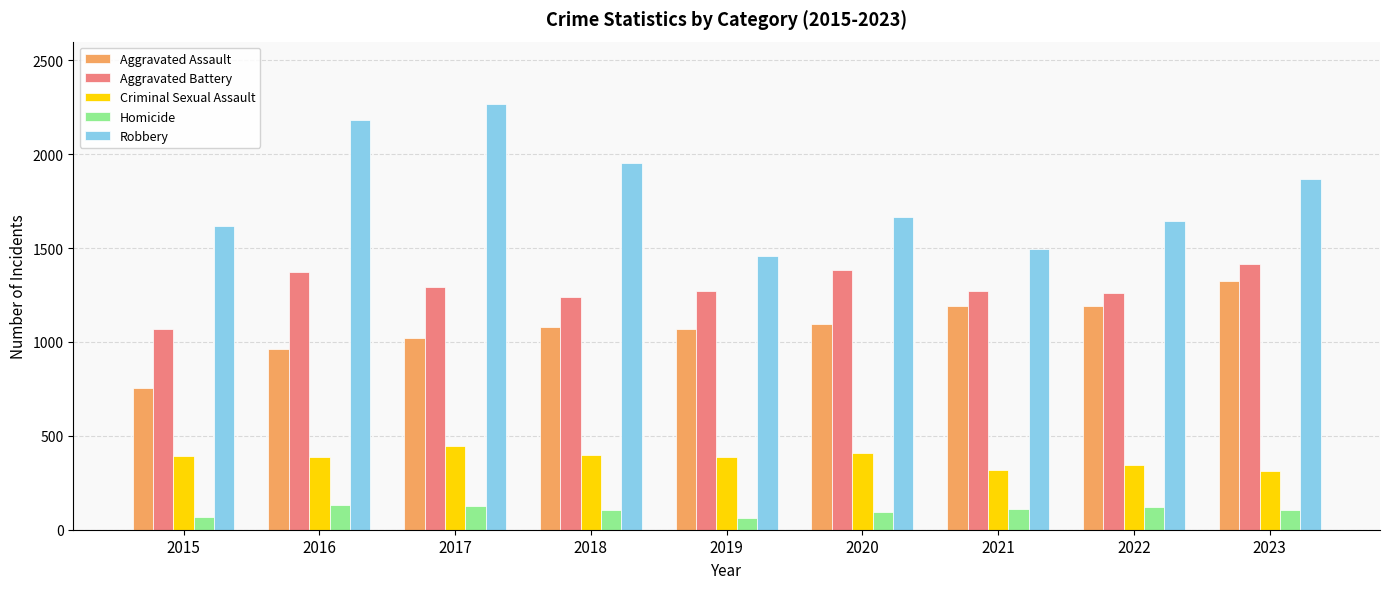

The Aggravated Battery series shows 1291 at 2017. True or false?

True